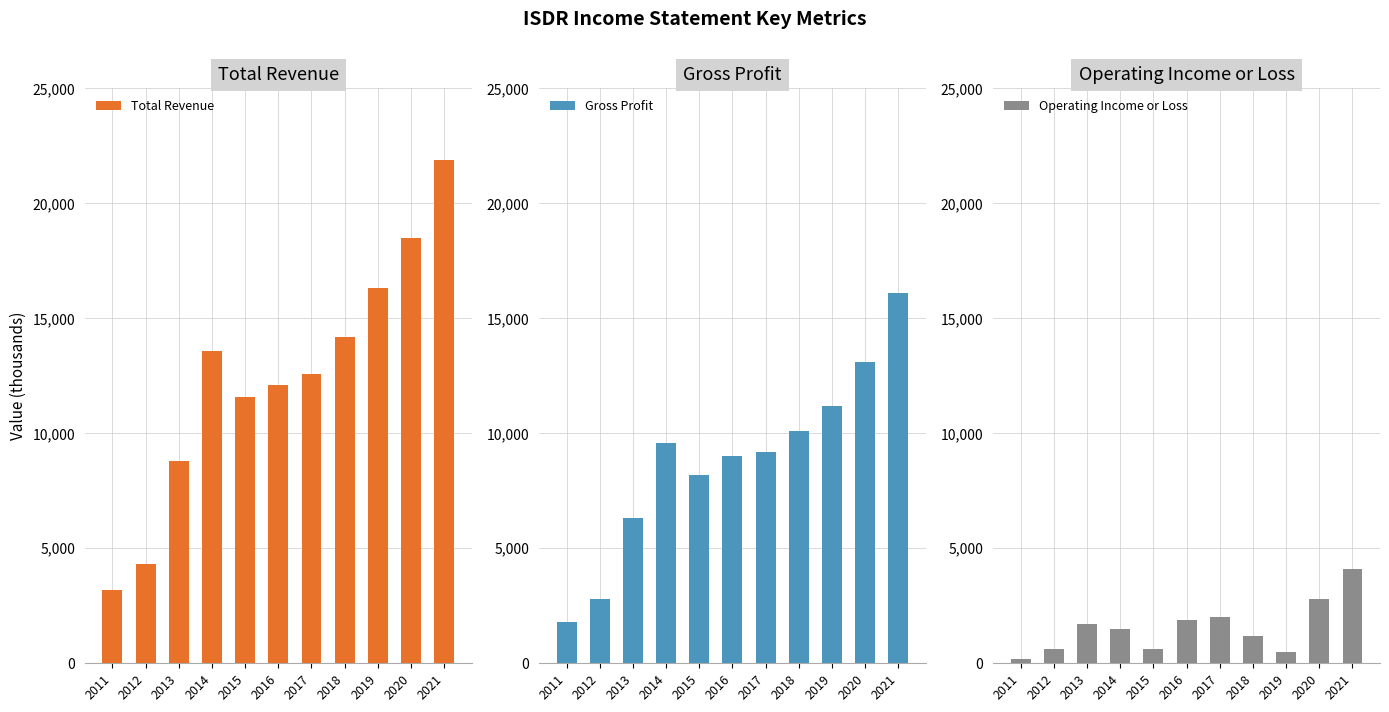

The Total Revenue series shows 5482 at 2013. True or false?

False